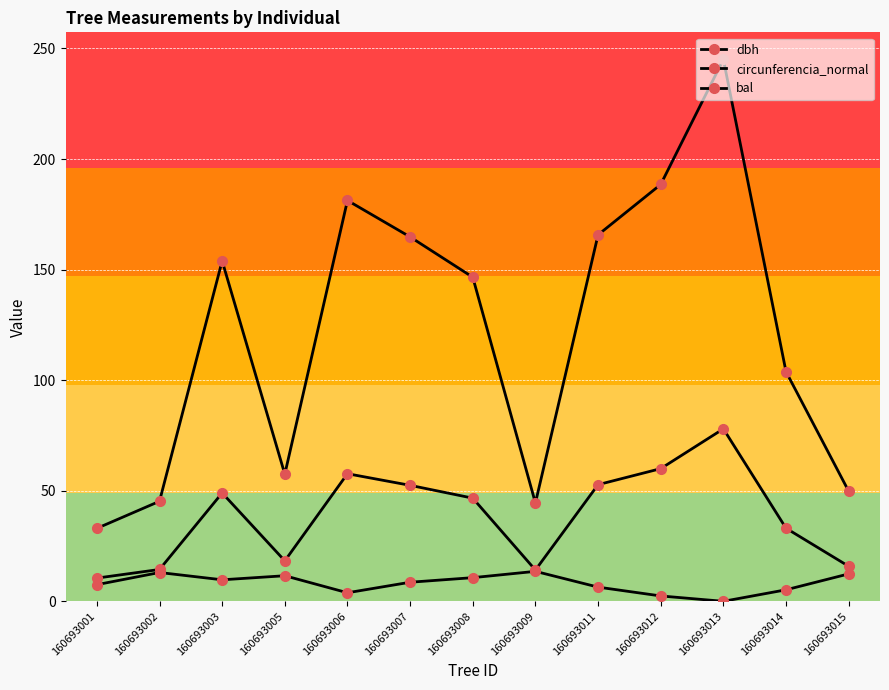

List the labels in order of bal value, largest first.

160693009, 160693002, 160693015, 160693005, 160693008, 160693003, 160693007, 160693001, 160693011, 160693014, 160693006, 160693012, 160693013